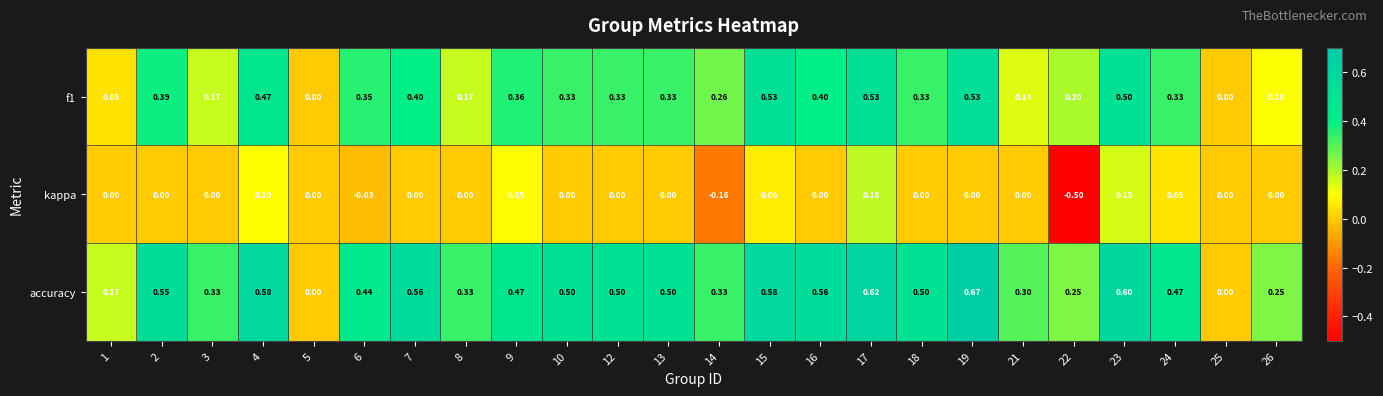

Between 5 and 6, which series saw the biggest shift?

accuracy